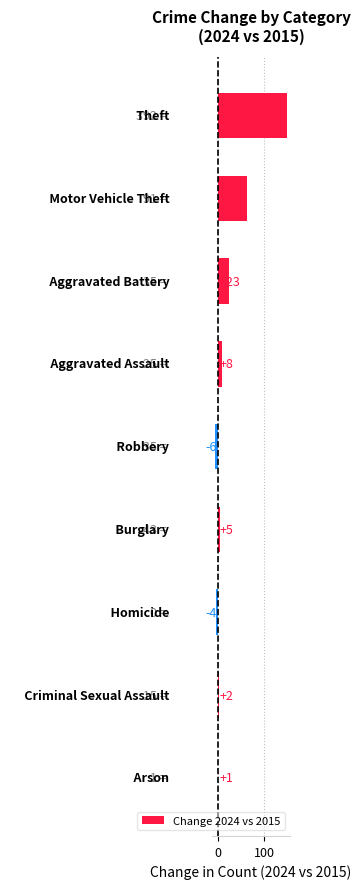

How many bars are there in total?

9